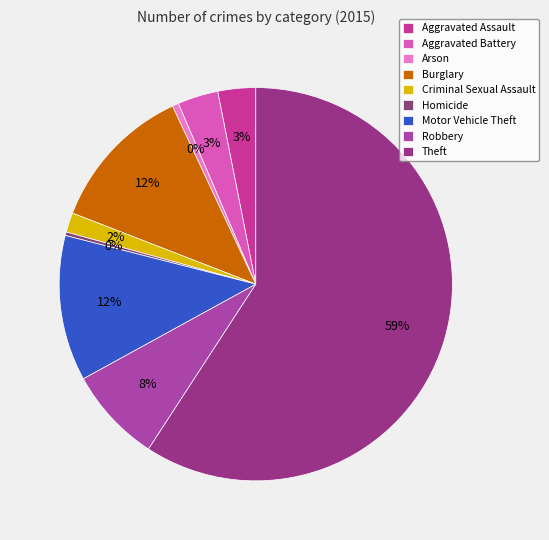

How many slices are in this pie chart?

9